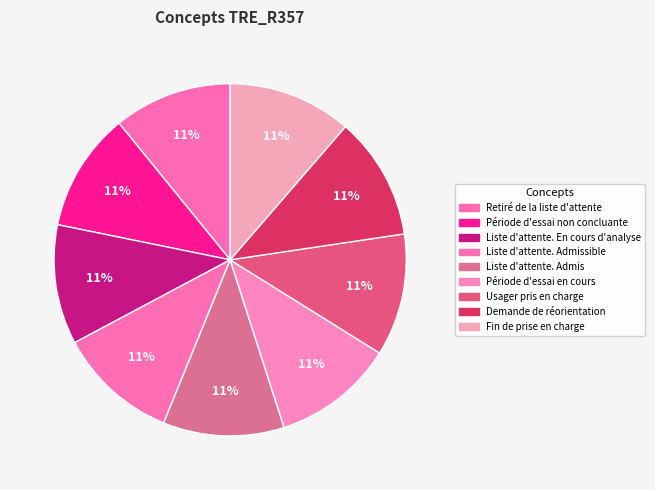

How many slices are in this pie chart?

9